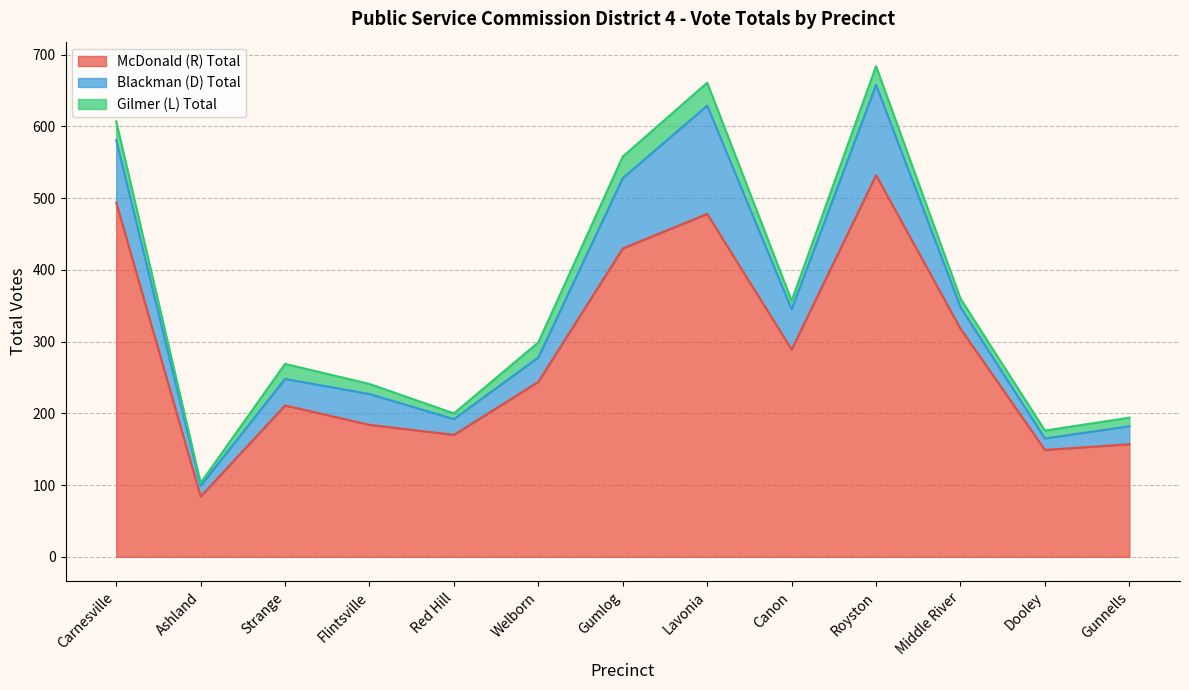

What position from the left is Middle River?

11